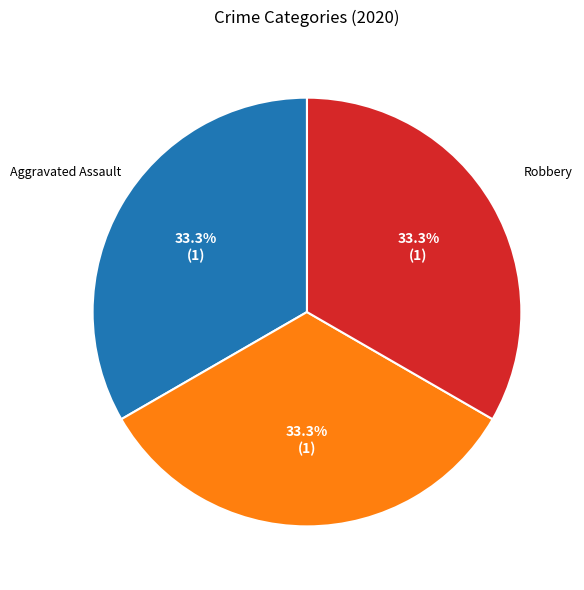

What is the ratio of the value at Aggravated Battery to the value at Robbery?

1.0